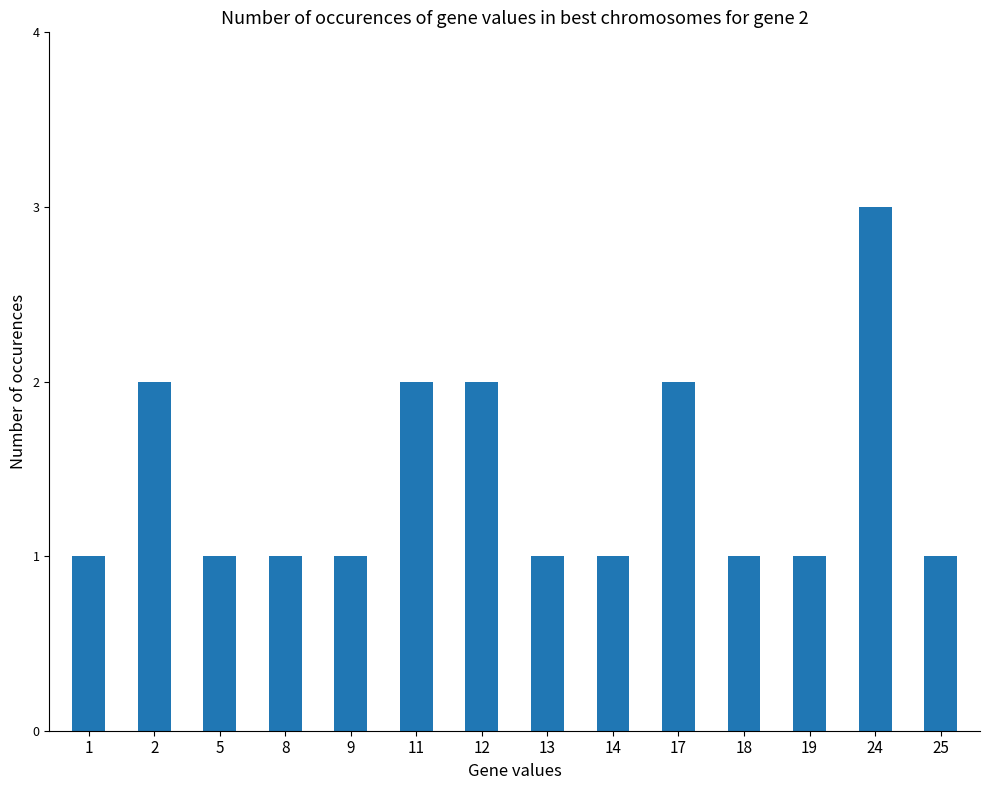

What is the sum of the values at 9 and 12?

3